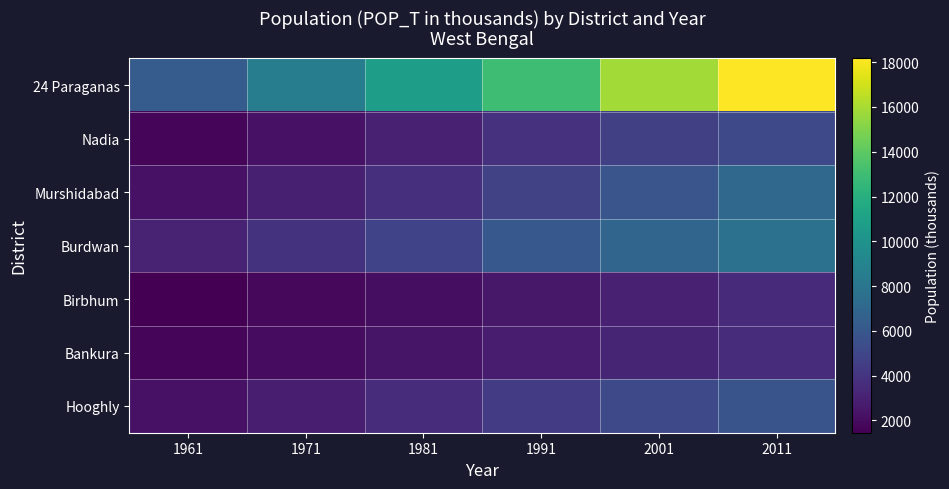

Reading right to left, list all the values displayed in this chart.

24 Paraganas: 2011=18171.7	2001=15839.3	1991=12996.9	1981=10739.4	1971=8449.5	1961=6280.9
Nadia: 2011=5167.6	2001=4603.8	1991=3852.1	1981=2964.2	1971=2230.3	1961=1713.3
Murshidabad: 2011=7103.8	2001=5863.7	1991=4740.1	1981=3697.6	1971=2940.2	1961=2290.0
Burdwan: 2011=7717.6	2001=6919.7	1991=6050.6	1981=4835.4	1971=3916.2	1961=3082.8
Birbhum: 2011=3502.4	2001=3012.5	1991=2555.7	1981=2095.8	1971=1775.9	1961=1446.2
Bankura: 2011=3596.7	2001=3191.8	1991=2805.1	1981=2374.8	1971=2031.0	1961=1664.5
Hooghly: 2011=5765.0	2001=5167.6	1991=4355.2	1981=3547.3	1971=2872.1	1961=2231.4